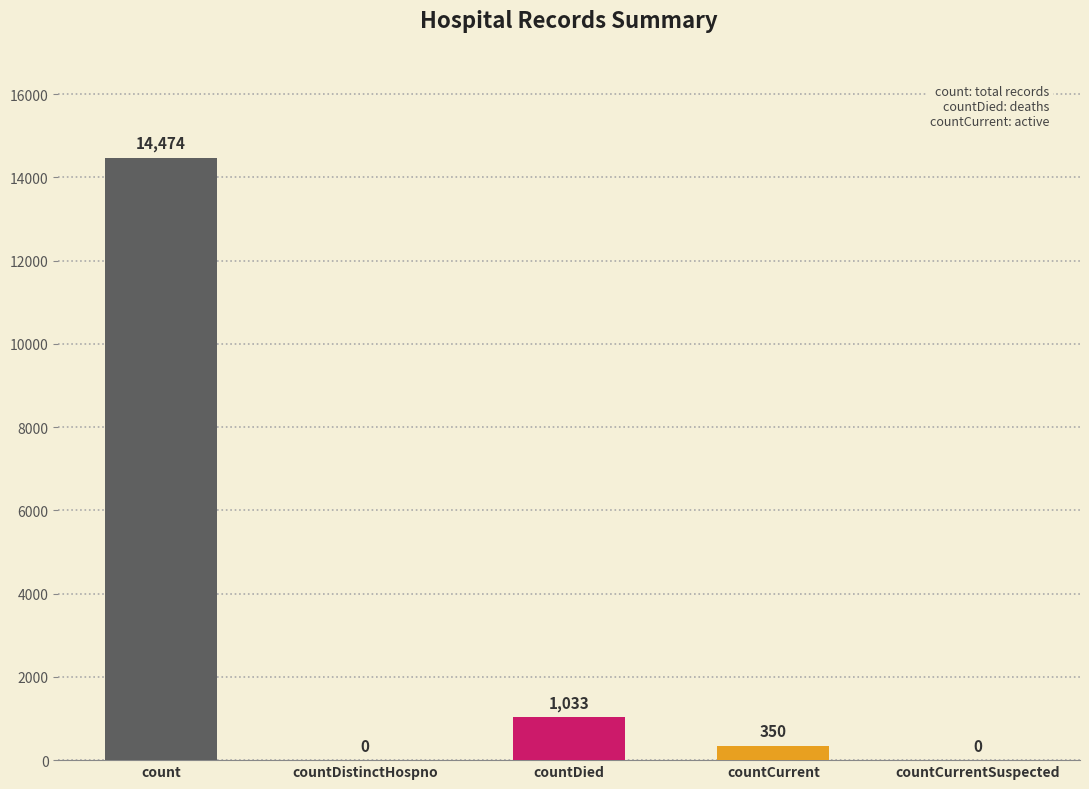

At which label is the value closest to 7237?

countDied